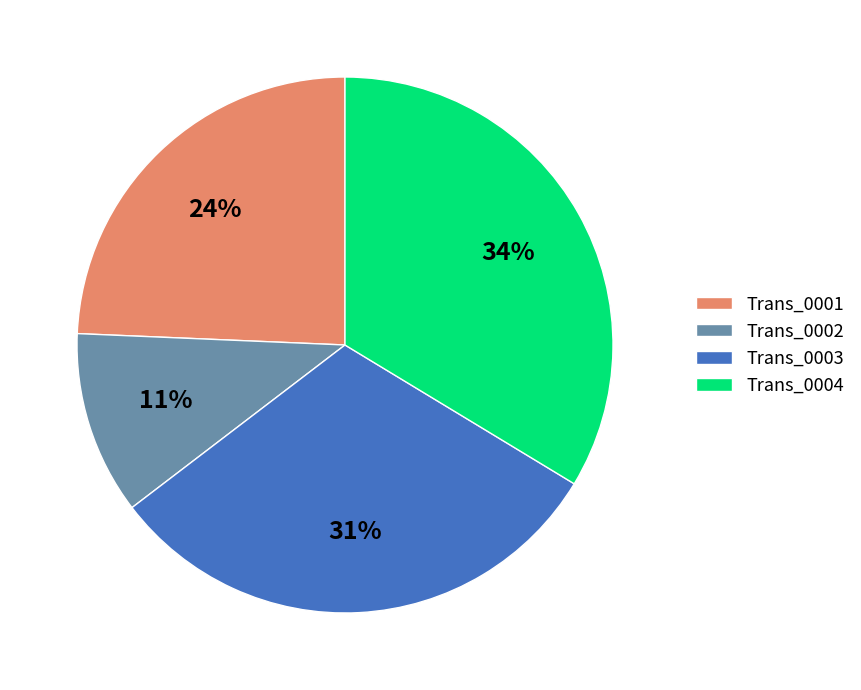

Rank the categories by value from lowest to highest.

Trans_0002, Trans_0001, Trans_0003, Trans_0004